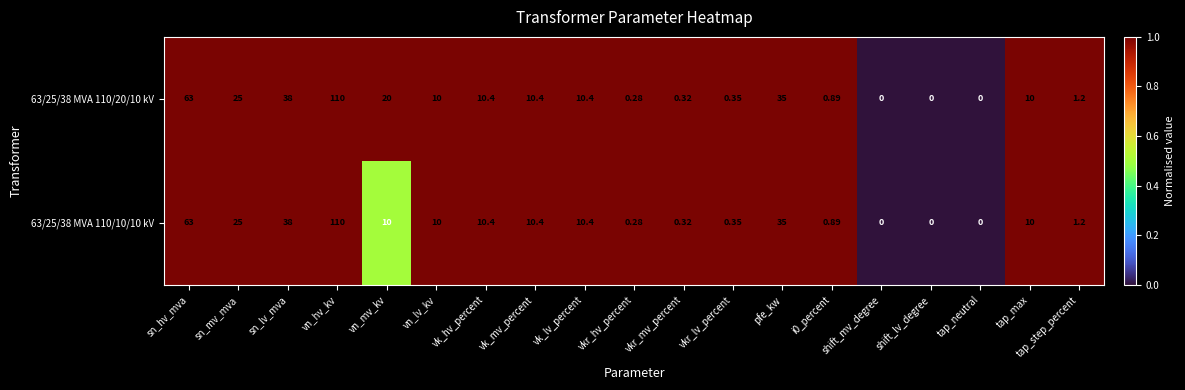

At which label is 63/25/38 MVA 110/10/10 kV closest to 55?

sn_hv_mva